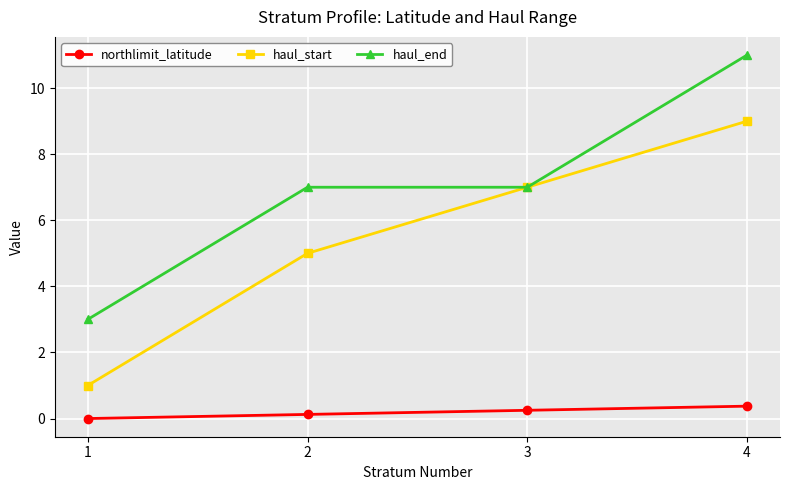

True or false: haul_end has a value of 11.0 at 4.

True